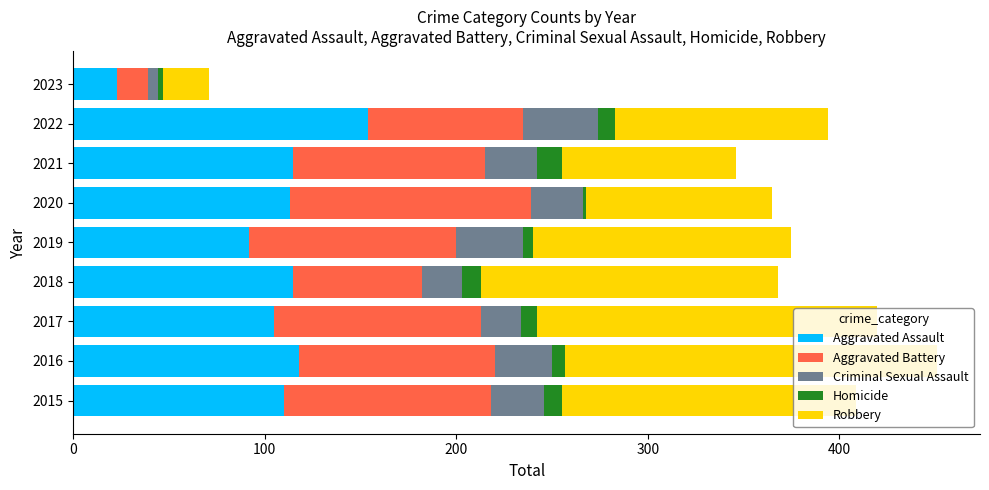

What is the difference between the maximum and second lowest values in the Aggravated Assault series?

62